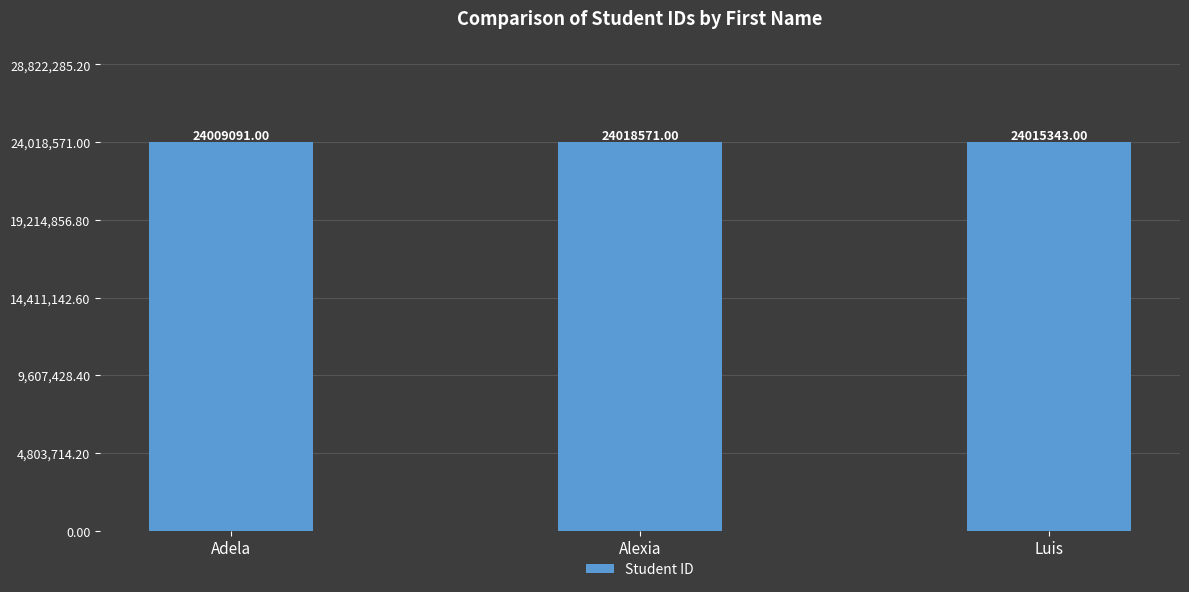

Reading left to right, transcribe all the data shown in this chart.

24009091	24018571	24015343